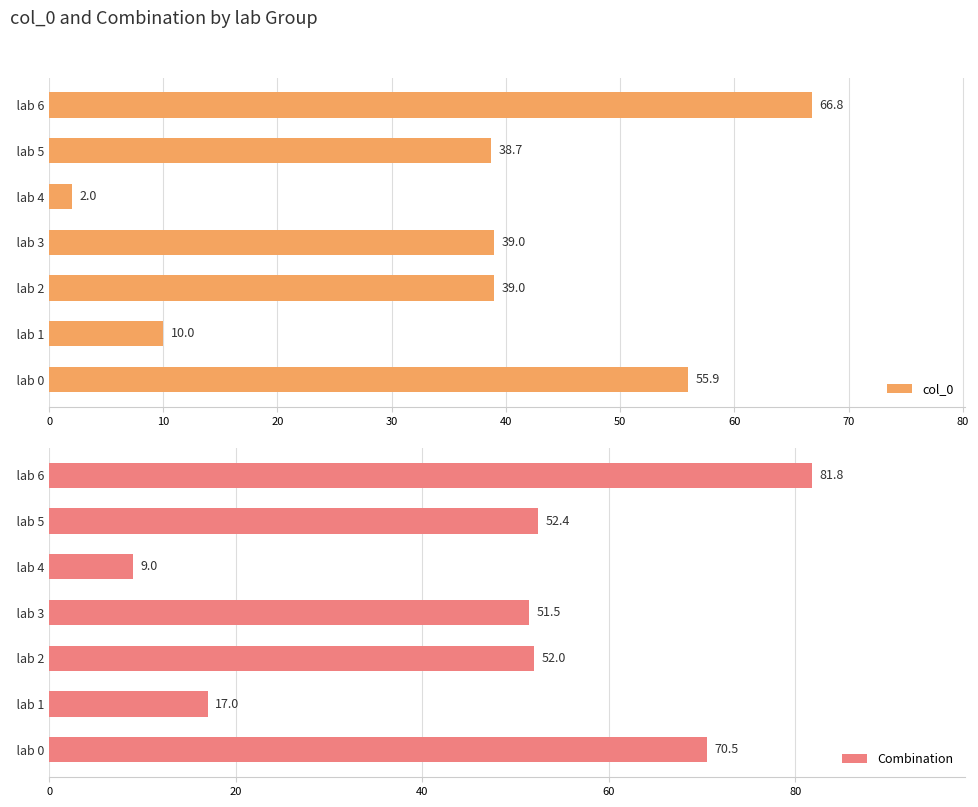

What is the greatest value displayed?

81.8